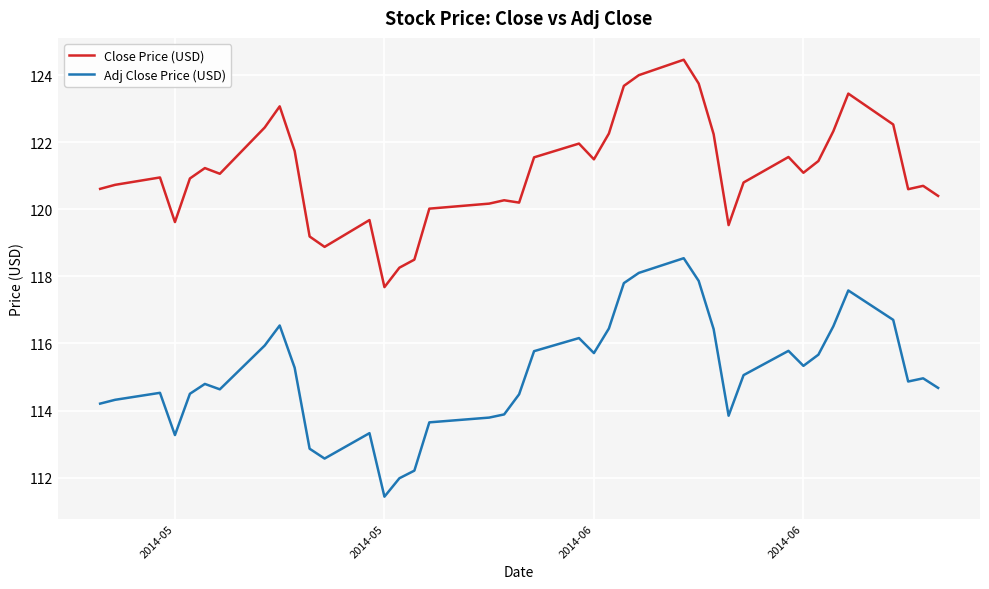

Which series has the widest spread of values?

Adj Close Price (USD)